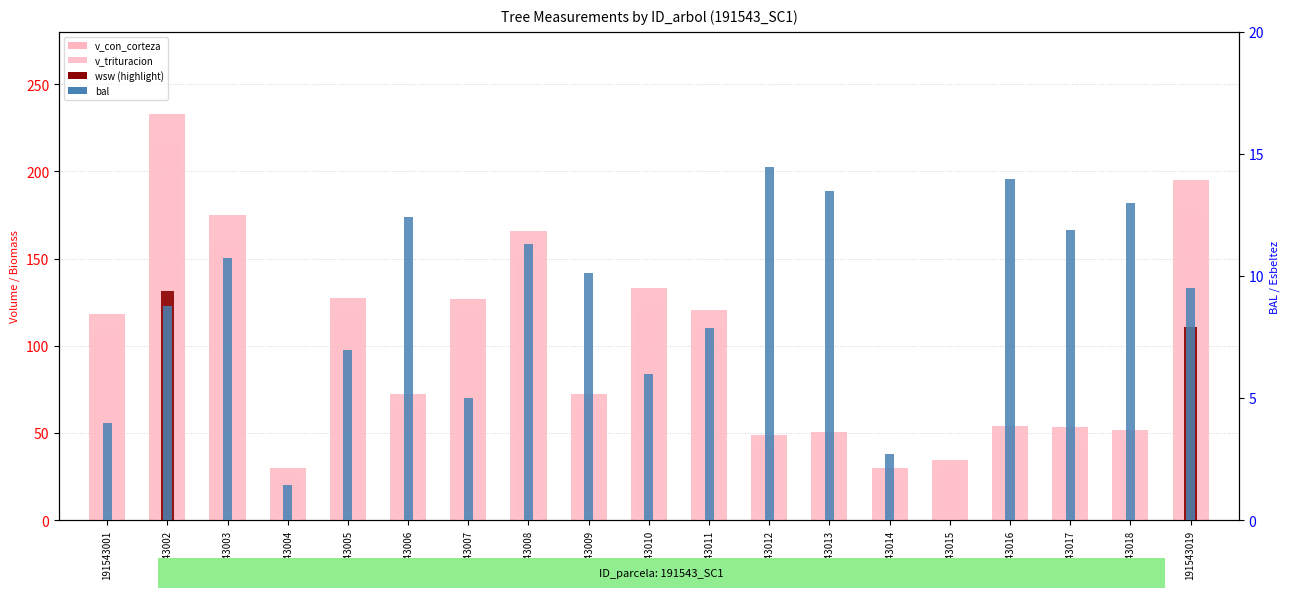

What value does the v_con_corteza series have at 191543001?

118.2